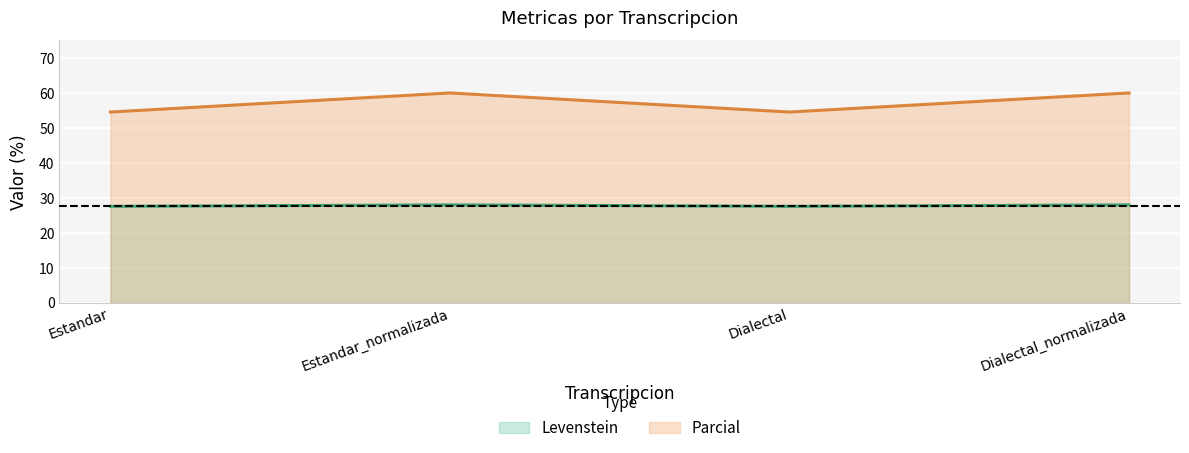

What is the sum of the Parcial values at Dialectal and Estandar_normalizada?

114.5